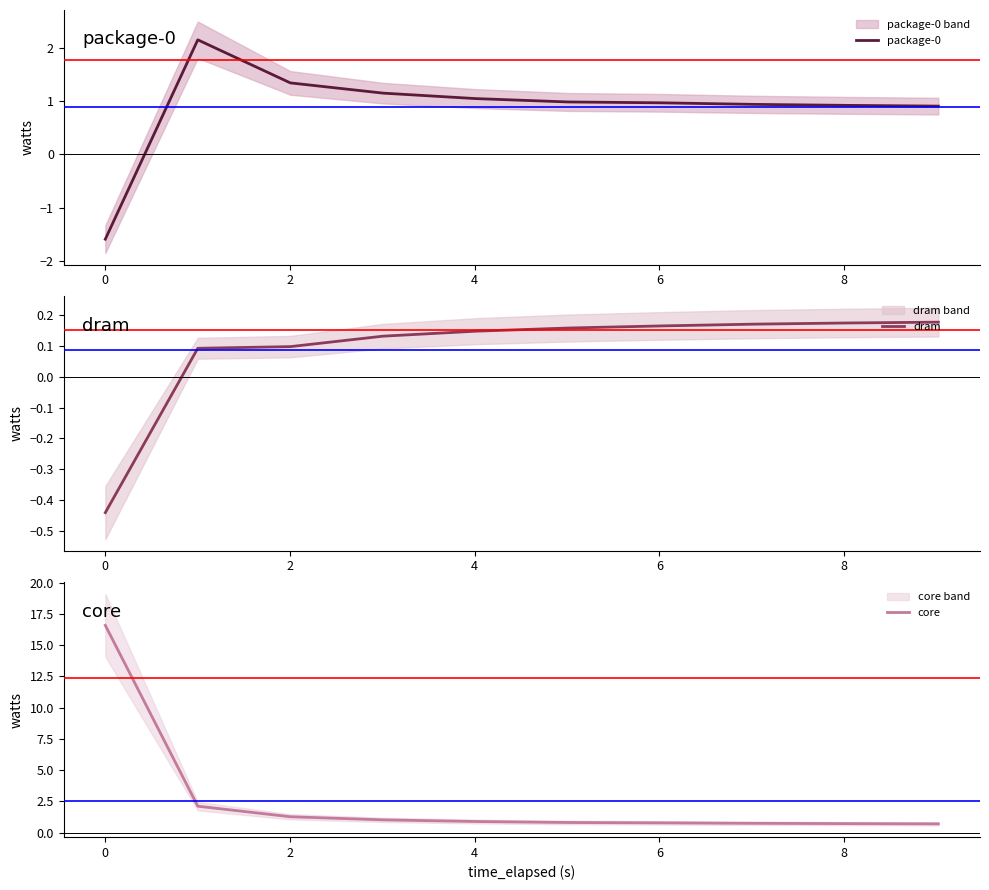

At how many categories does at least one series exceed 6?

1